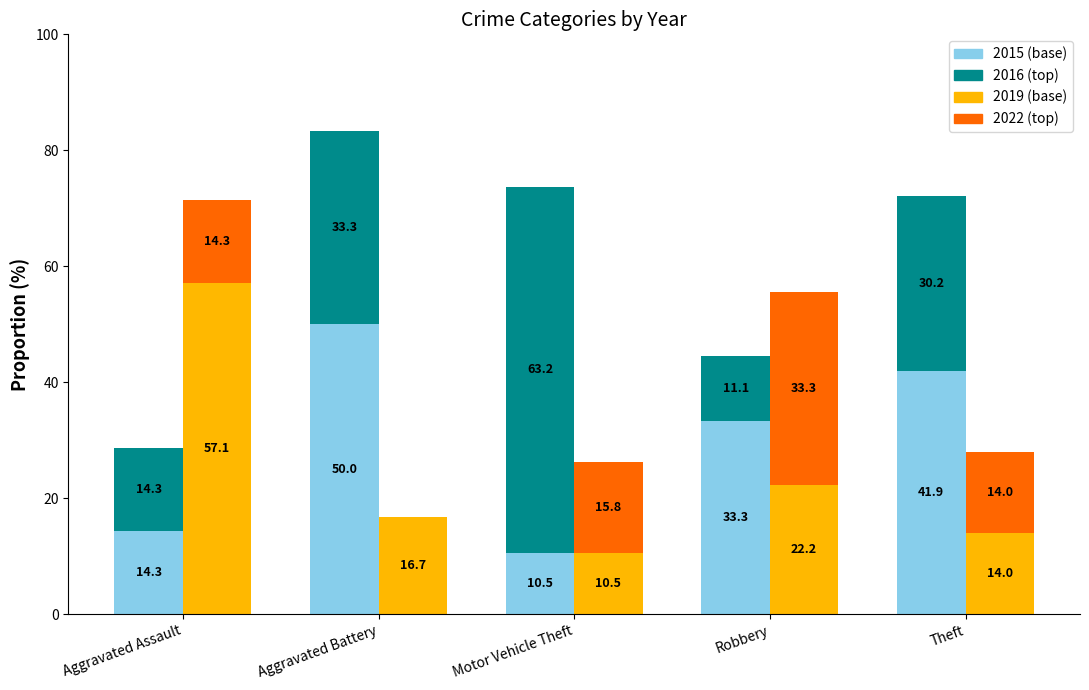

Which category has the highest value in the 2015 (base) series?

Aggravated Battery